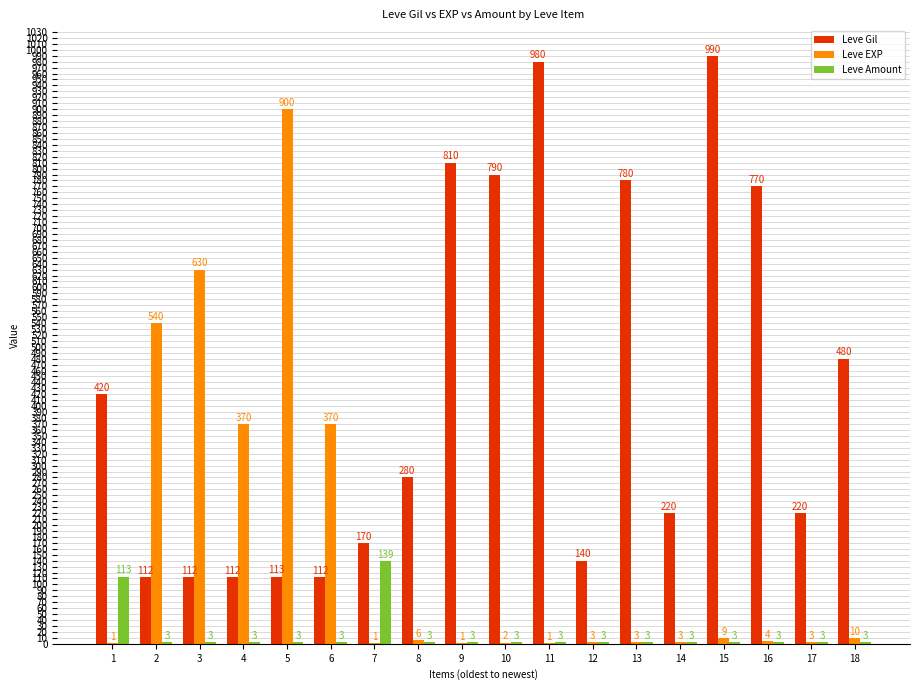

Between 2 and 4, which series saw the biggest shift?

Leve EXP